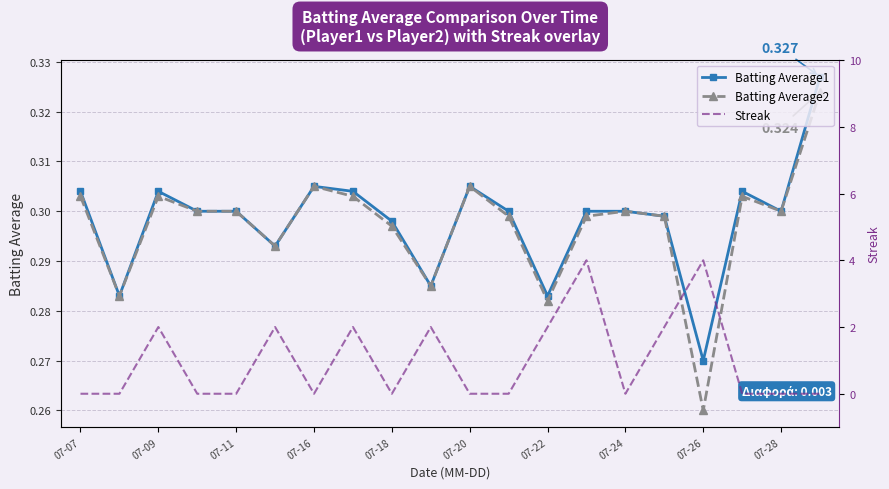

The value of Streak at 07-11 is -2.3. True or false?

False